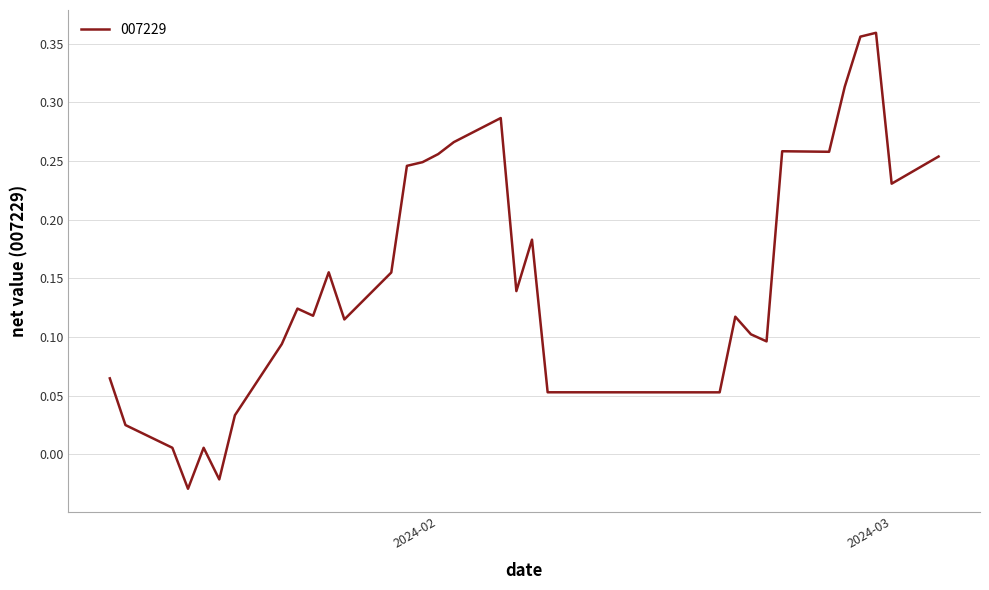

Reading left to right, extract all data points from this chart.

0.1	0.0	0.0	-0.0	0.0	-0.0	0.0	0.1	0.1	0.1	0.2	0.1	0.2	0.2	0.2	0.3	0.3	0.3	0.1	0.2	0.1	0.1	0.1	0.1	0.1	0.3	0.3	0.3	0.4	0.4	0.2	0.3